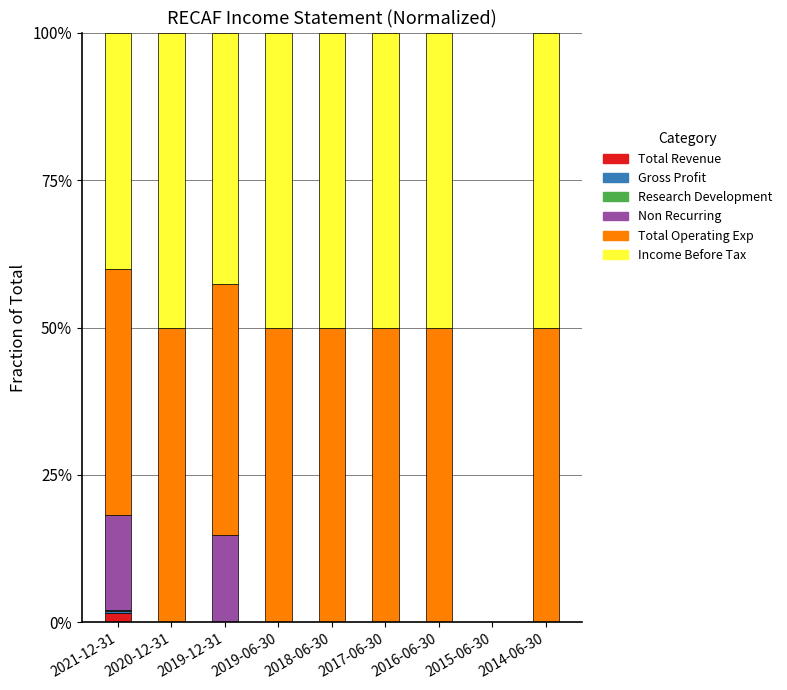

What is the average value of the Total Revenue series?

0.2